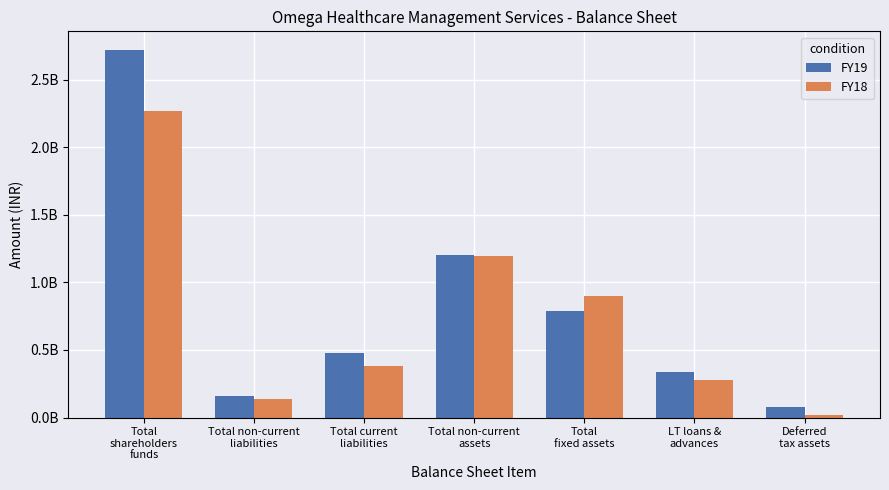

Which series has the largest total across all categories?

FY19